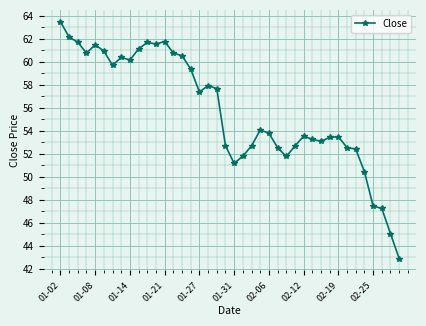

True or false: the data has more than 2 interior local peaks.

True